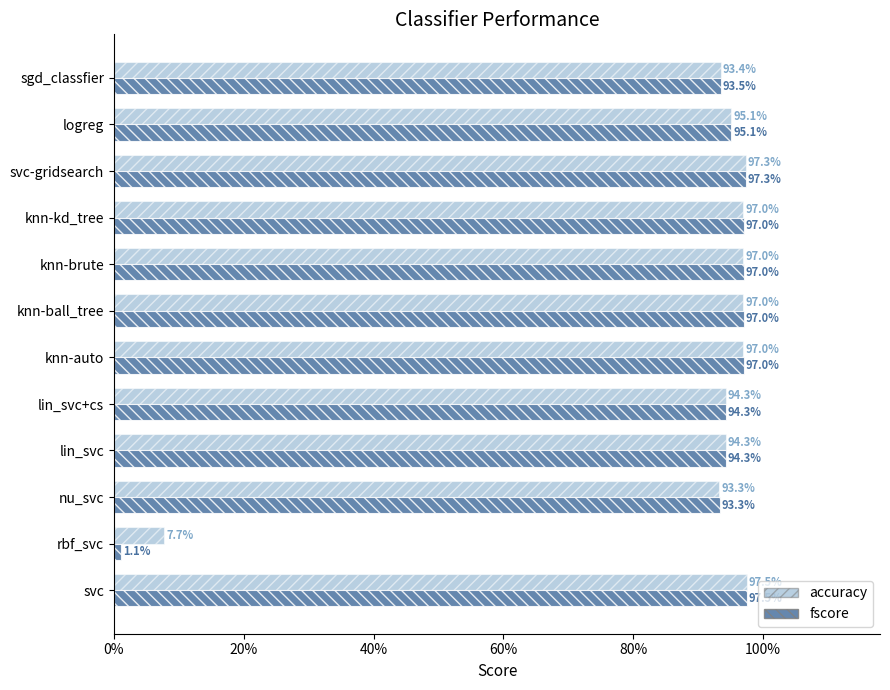

Which series has the largest range (max minus min)?

fscore